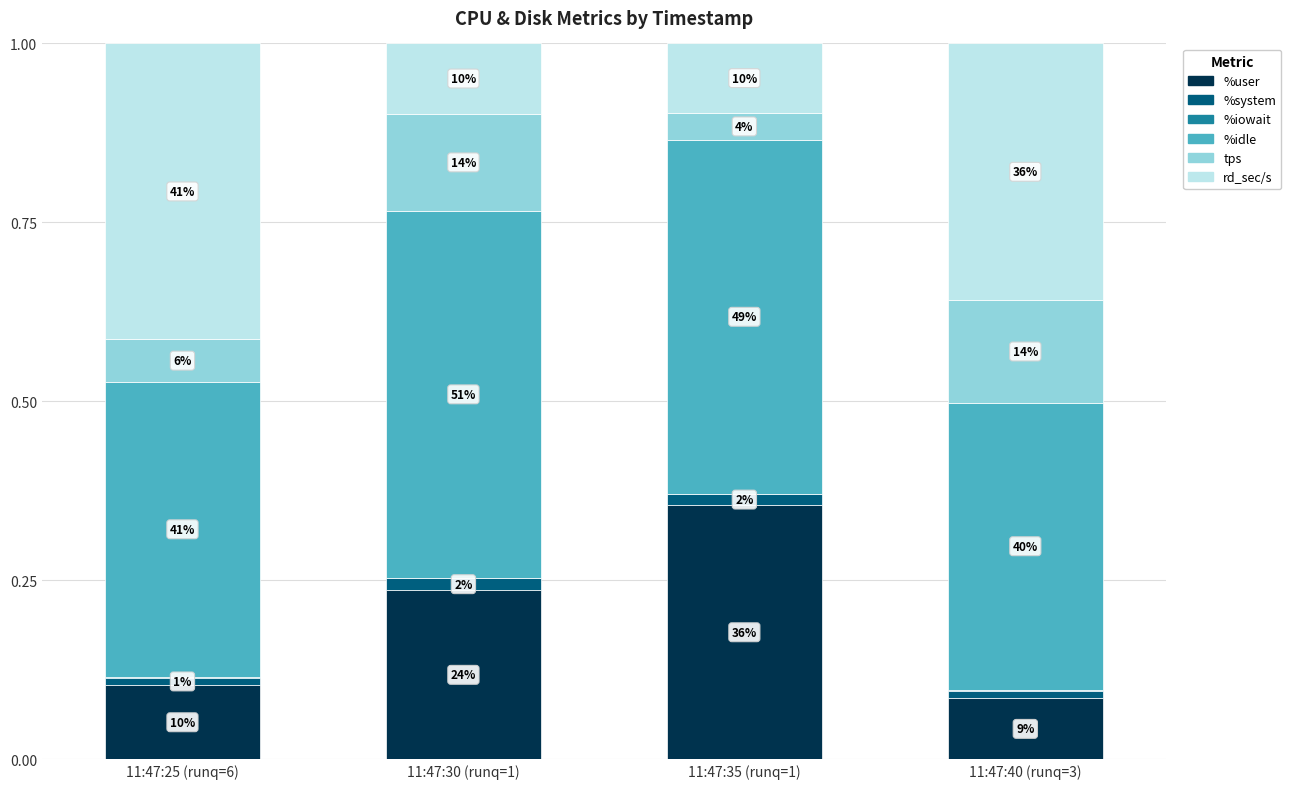

The %system series shows 0.0 at 11:47:25 (runq=6). True or false?

False